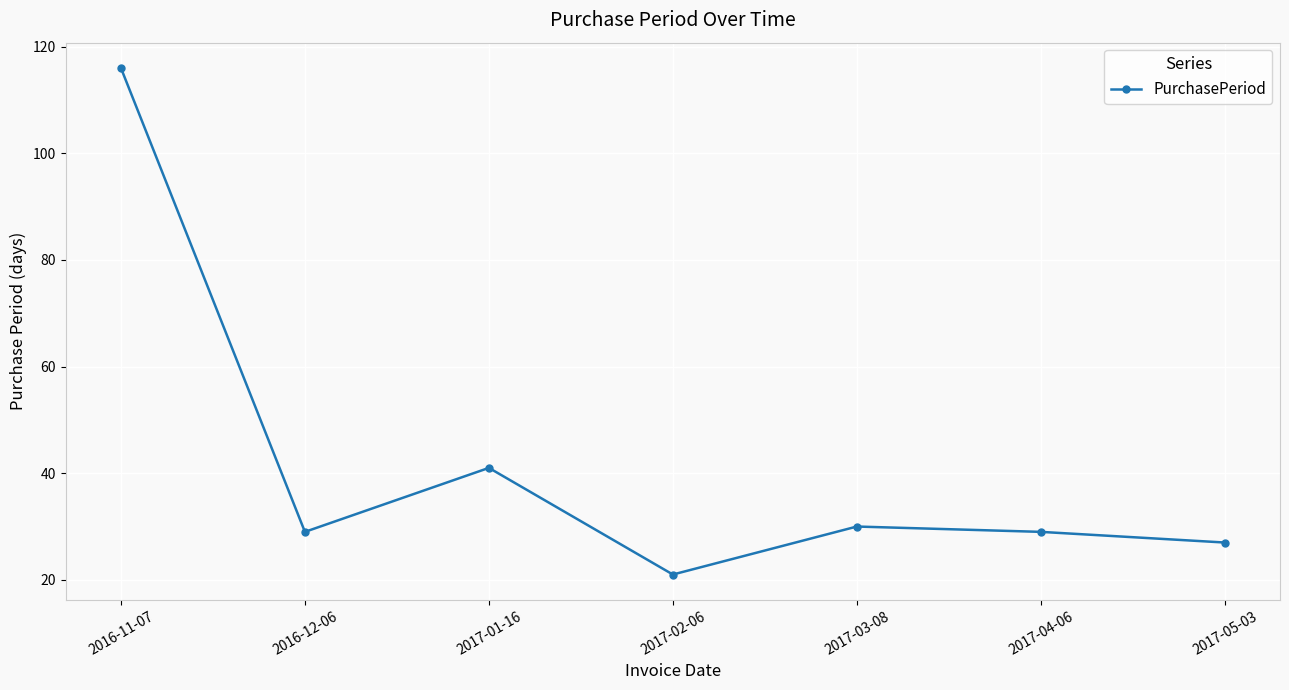

What is the change in value from 2017-03-08 to 2017-04-06?

-1